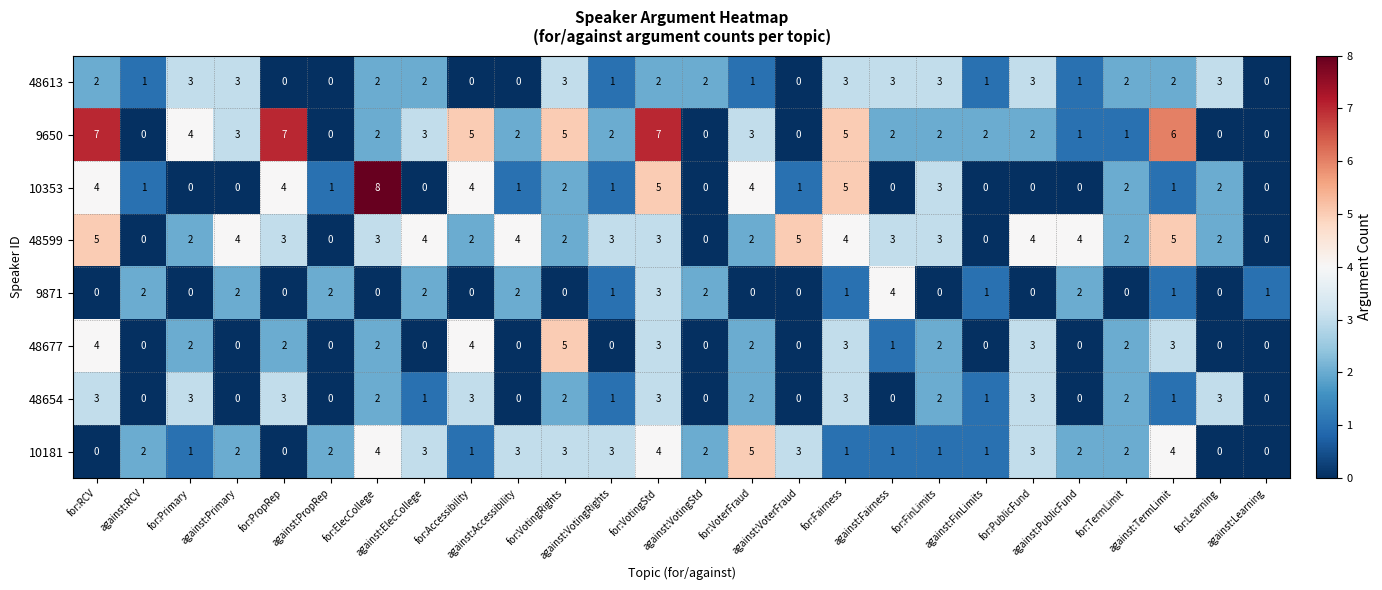

Count the 9871 values in the range 0 to 2.

24